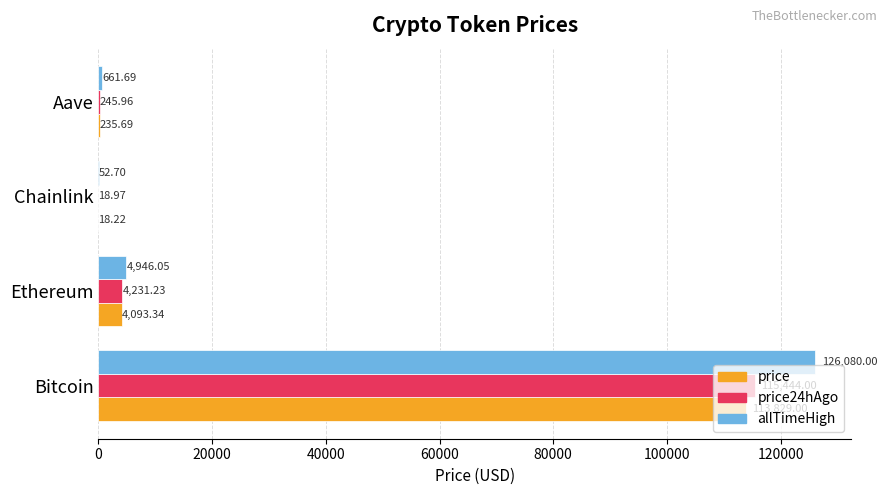

What is the highest value of the price series?

113829.0